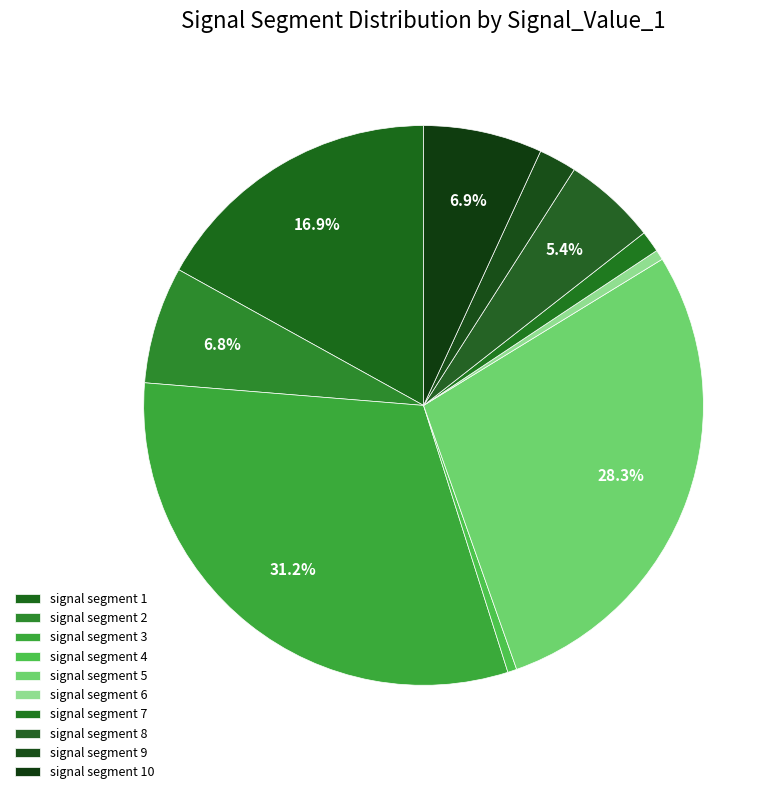

What portion of the pie excludes signal segment 3?

68.8%